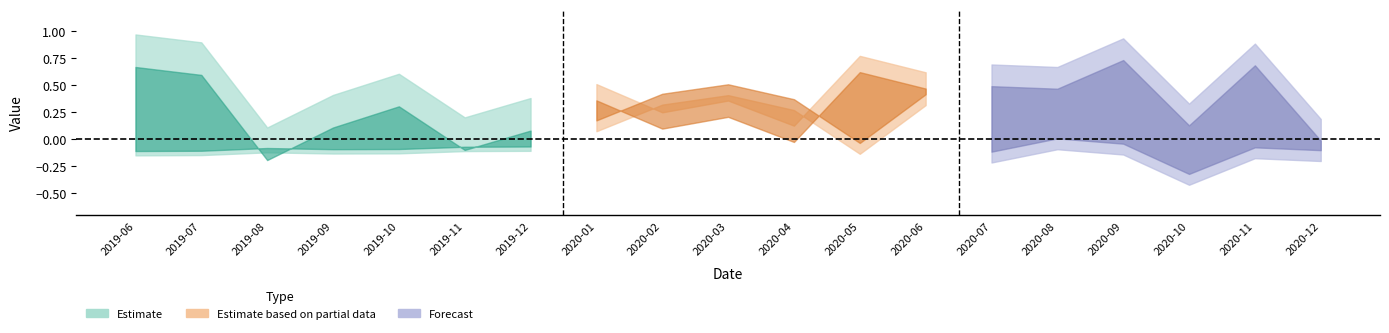

In pvalue_HML, how many points are lower than both neighbors (excluding endpoints)?

5